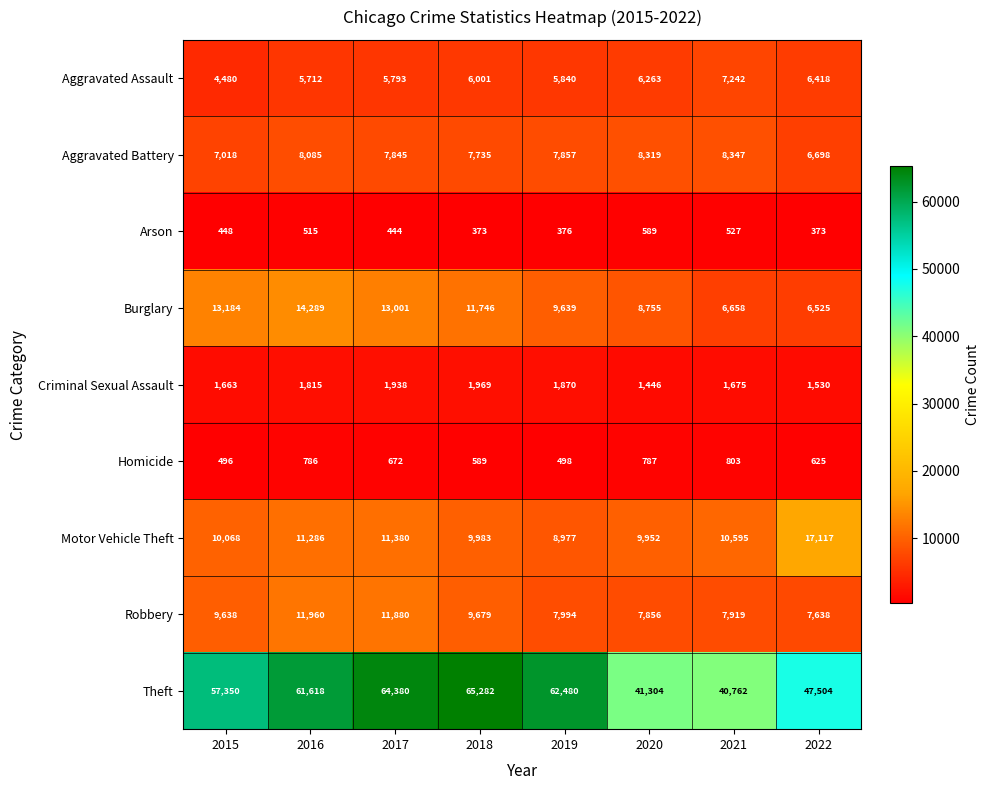

What is the average value of the Aggravated Assault series?

5969